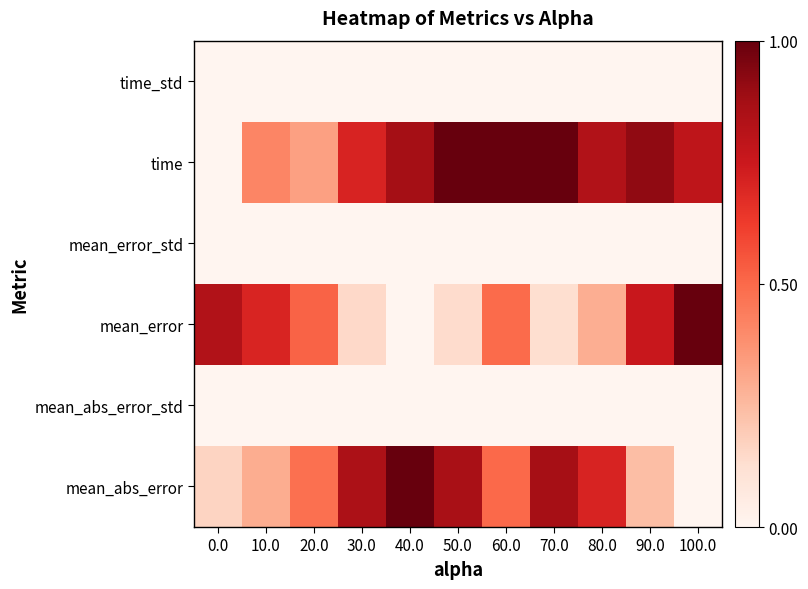

At which category does the chart reach its minimum across all series?

100.0